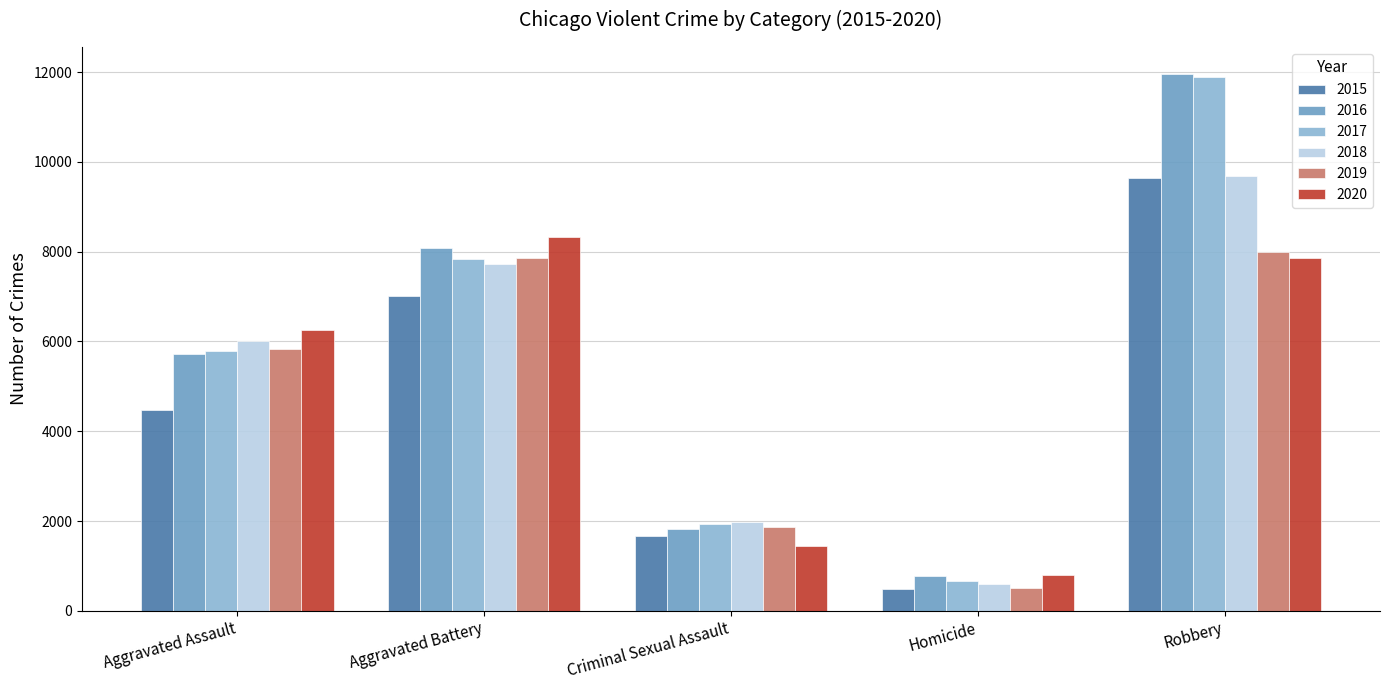

Reading left to right, list all the values displayed in this chart.

2015: Aggravated Assault=4480	Aggravated Battery=7018	Criminal Sexual Assault=1668	Homicide=496	Robbery=9638
2016: Aggravated Assault=5712	Aggravated Battery=8085	Criminal Sexual Assault=1816	Homicide=786	Robbery=11960
2017: Aggravated Assault=5793	Aggravated Battery=7845	Criminal Sexual Assault=1940	Homicide=672	Robbery=11880
2018: Aggravated Assault=6001	Aggravated Battery=7734	Criminal Sexual Assault=1975	Homicide=589	Robbery=9679
2019: Aggravated Assault=5840	Aggravated Battery=7857	Criminal Sexual Assault=1875	Homicide=498	Robbery=7994
2020: Aggravated Assault=6263	Aggravated Battery=8319	Criminal Sexual Assault=1450	Homicide=787	Robbery=7856